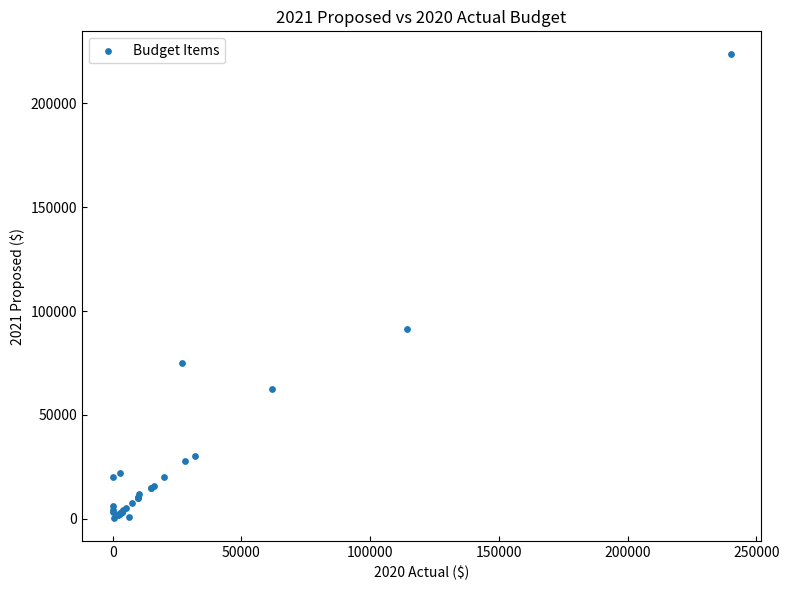

What Y value in the scatter plot is closest to 112000?

91600